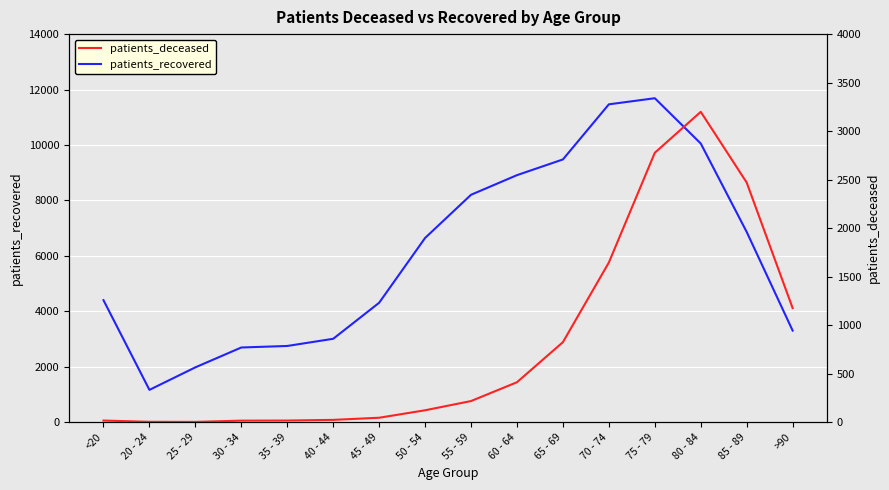

What is the label of the 8th point from the left?

50 - 54